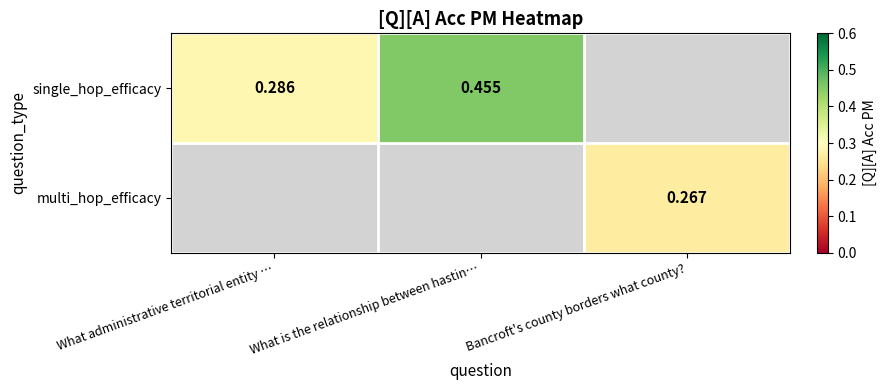

What is the difference between the maximum and minimum values in the single_hop_efficacy series?

0.2